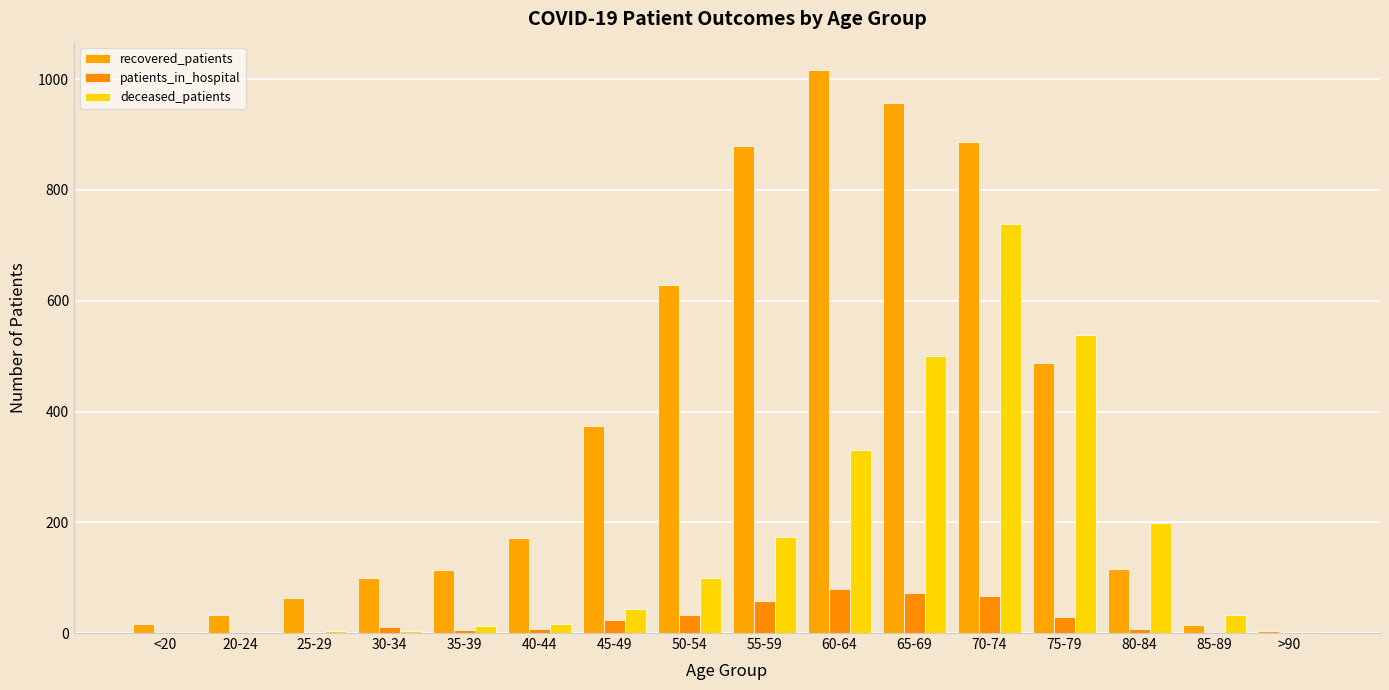

Which label corresponds to the smallest value in the chart?

25-29